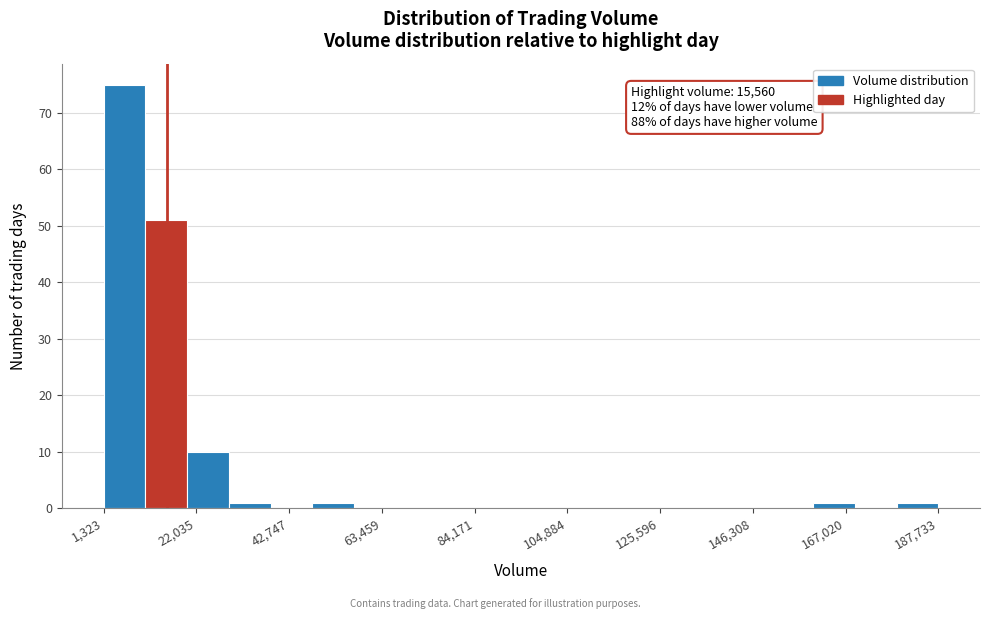

Read against the x-axis, roughly where is the centre of the tallest bar?

5000